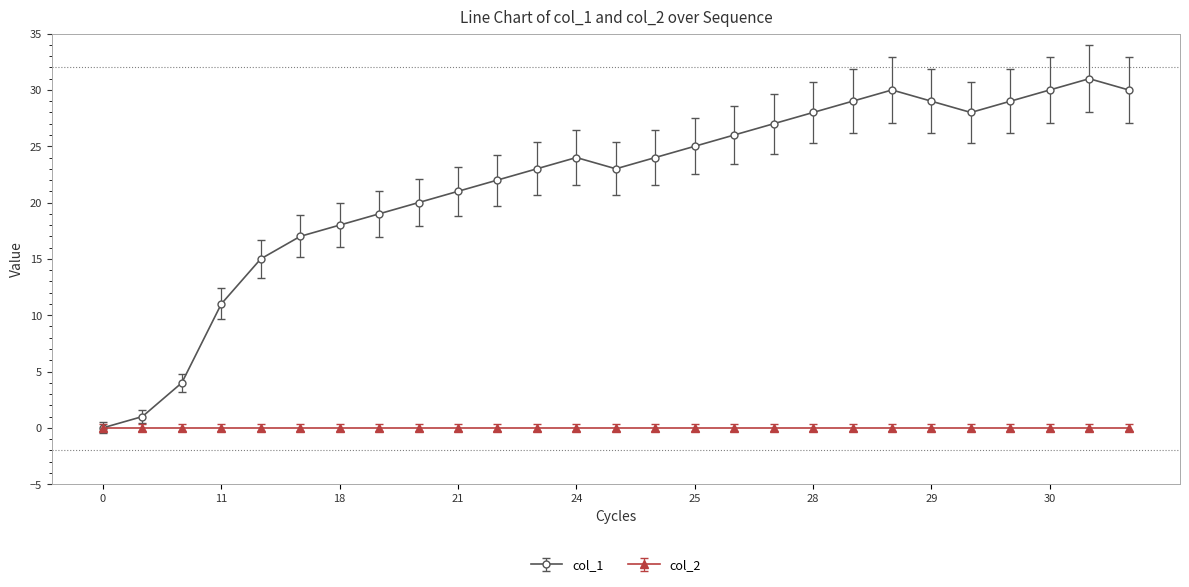

At how many categories does at least one series exceed 8?

24